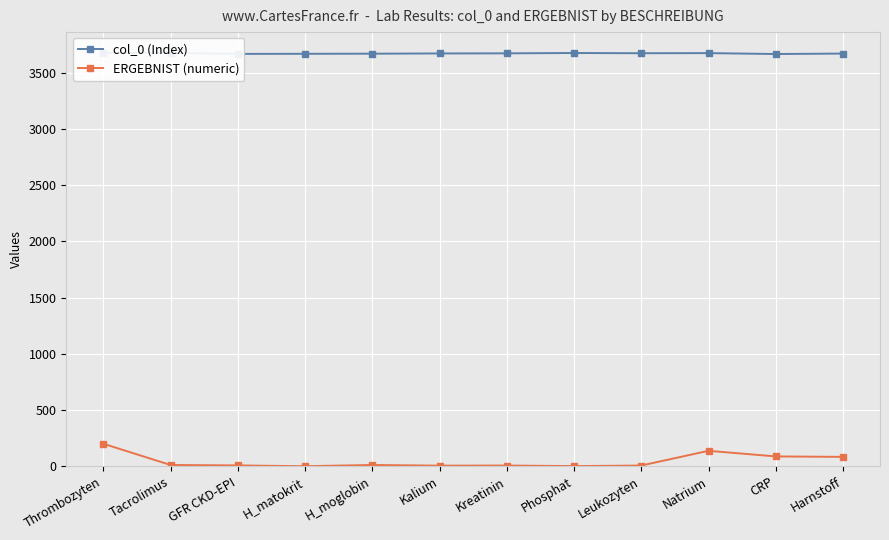

What is the value of the ERGEBNIST (numeric) point at the 8th from the left?

1